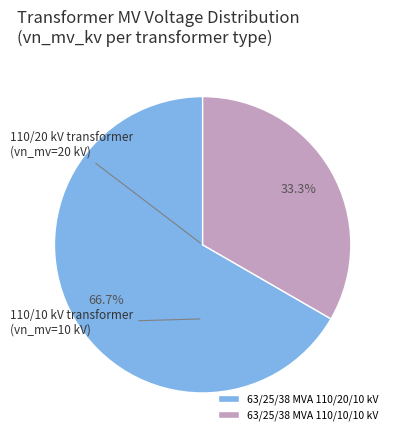

Approximately how many times larger is the value at 63/25/38 MVA 110/10/10 kV compared to 63/25/38 MVA 110/20/10 kV?

0.5